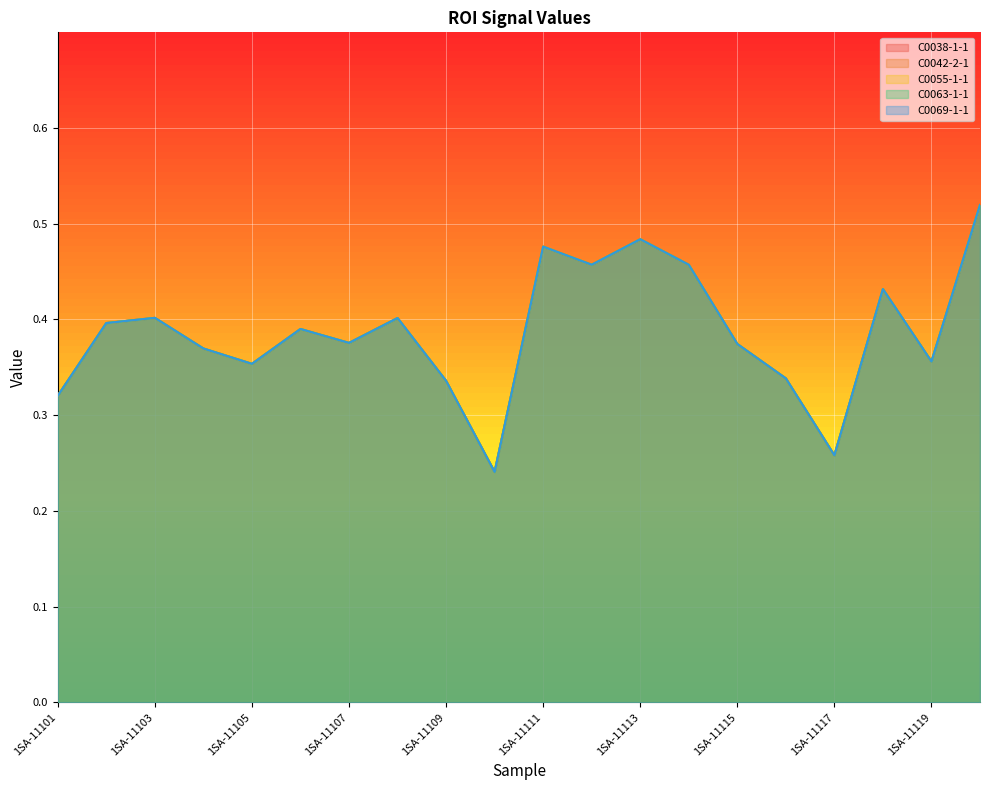

Between 1SA-11113 and 1SA-11107, which is larger?

1SA-11113